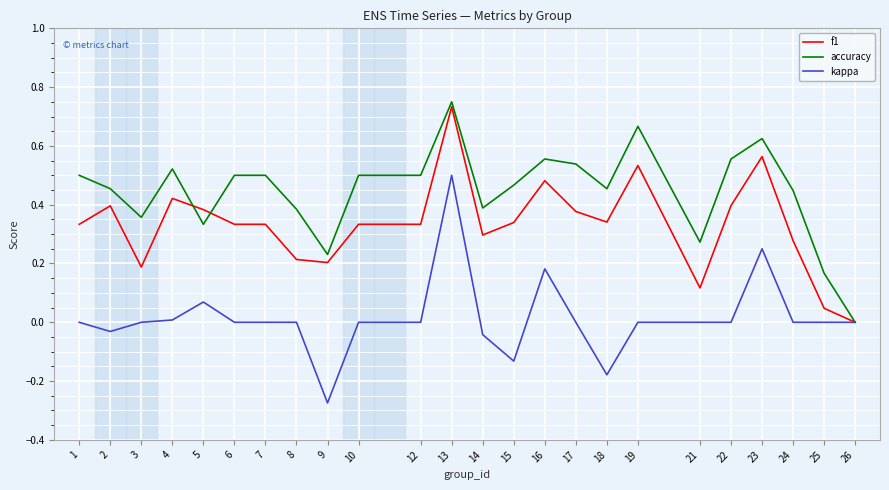

At 16, list the series in order from largest to smallest.

accuracy, f1, kappa